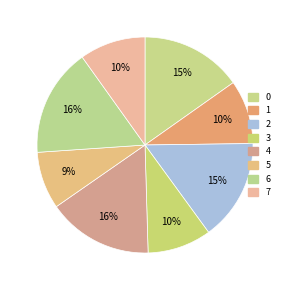

Which category has the smallest portion of the pie?

5